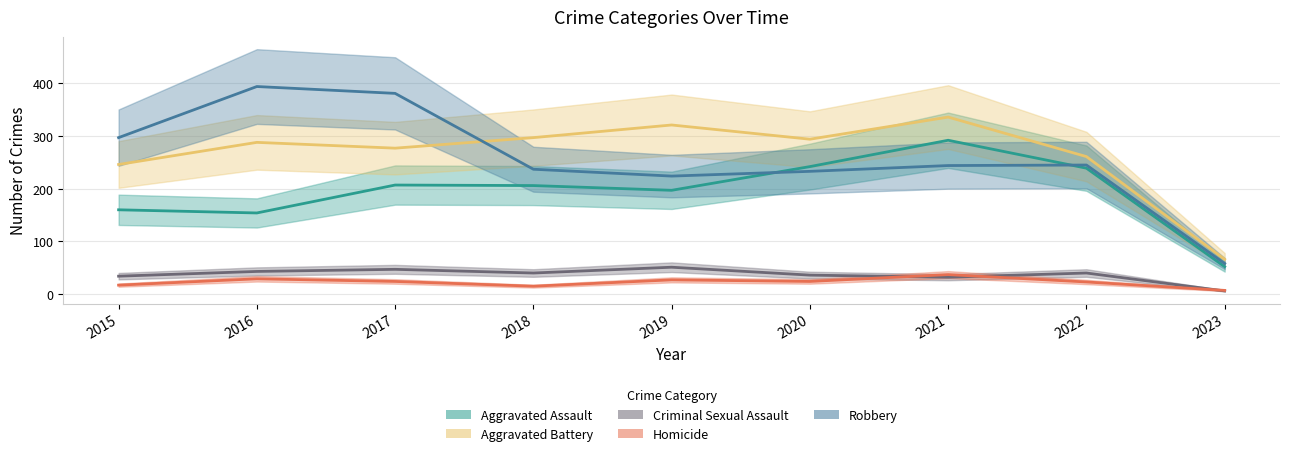

What is the total value across all series at 2018?

795